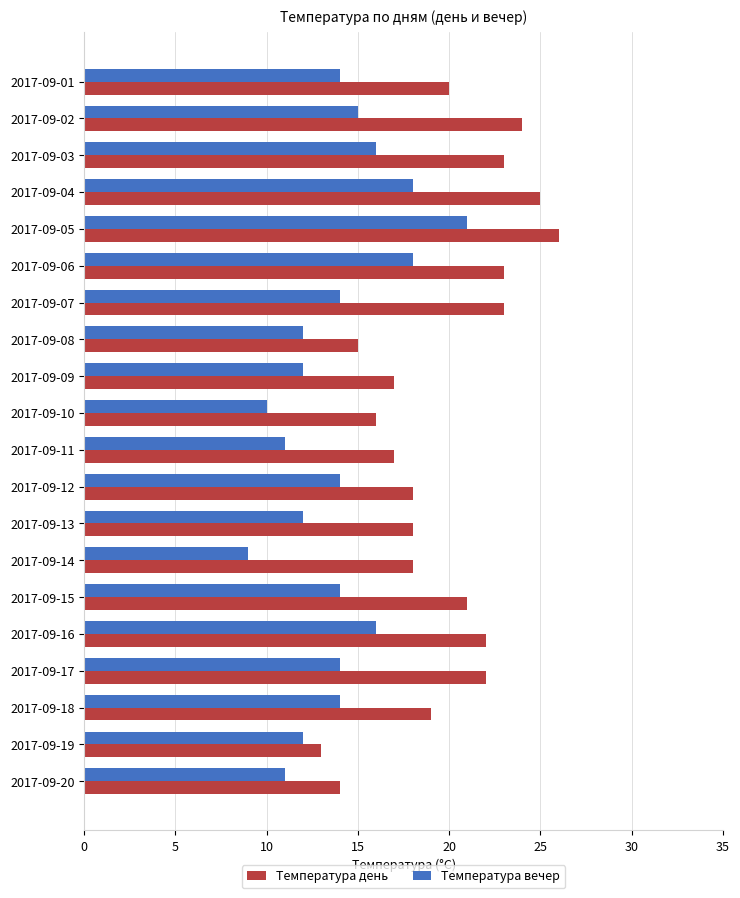

Rank the series by their maximum value, from lowest to highest.

Температура вечер, Температура день